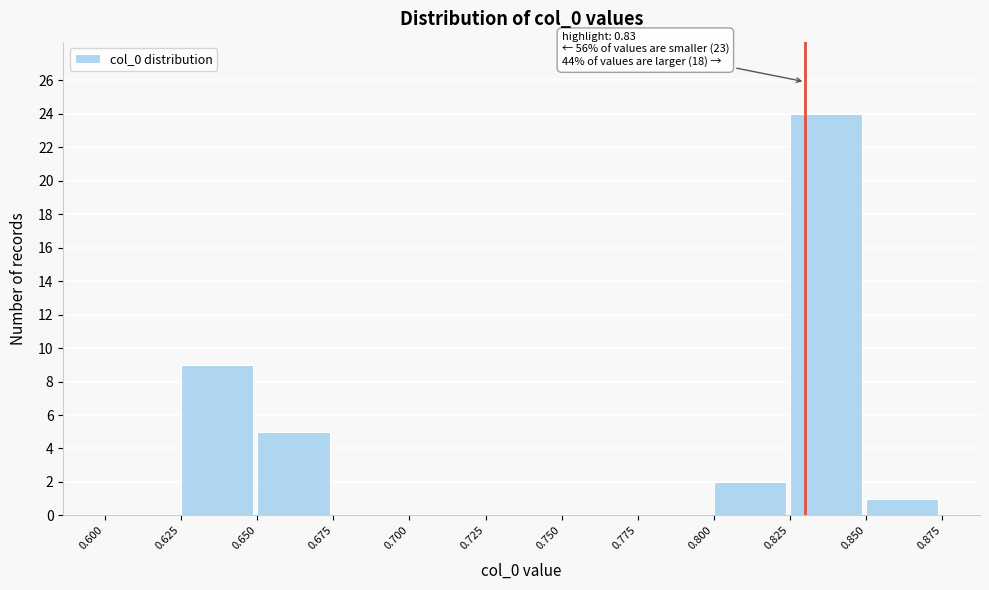

Over which range of the x-axis is the bar tallest?

0.825 to 0.850